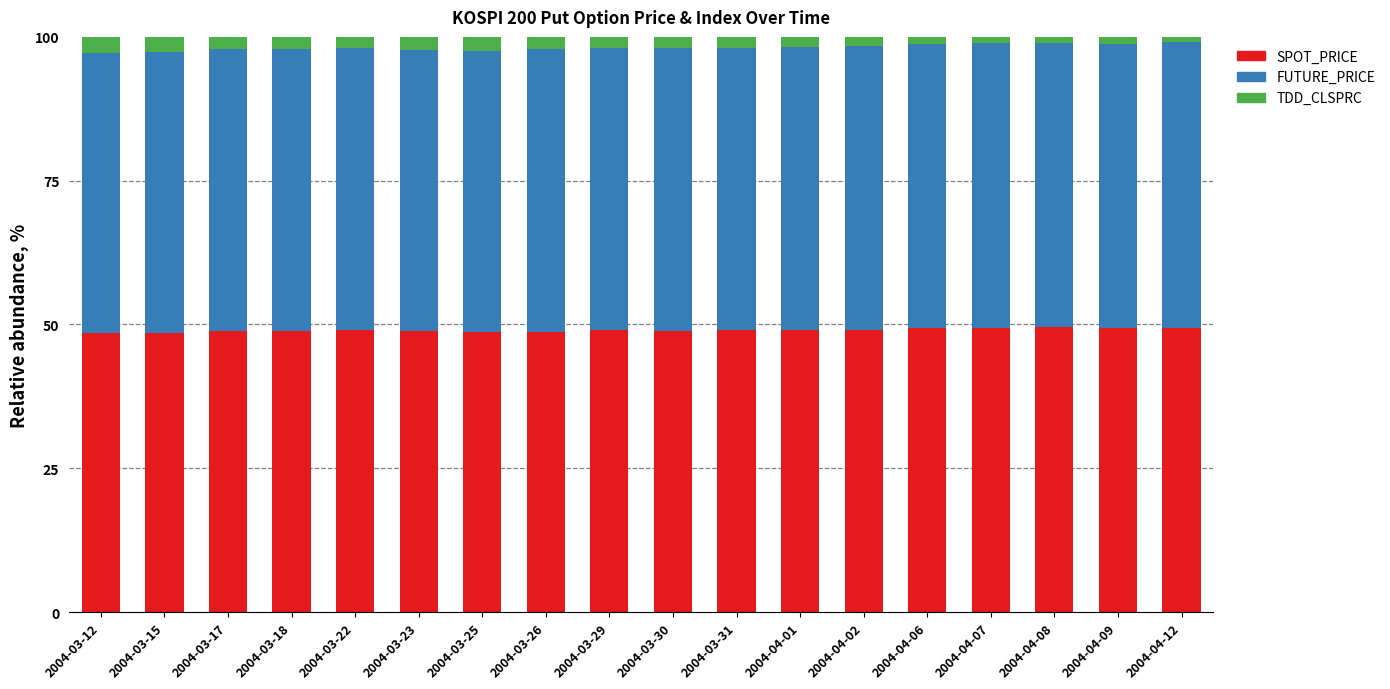

What is the total value across all series at 2004-03-23?

100.0